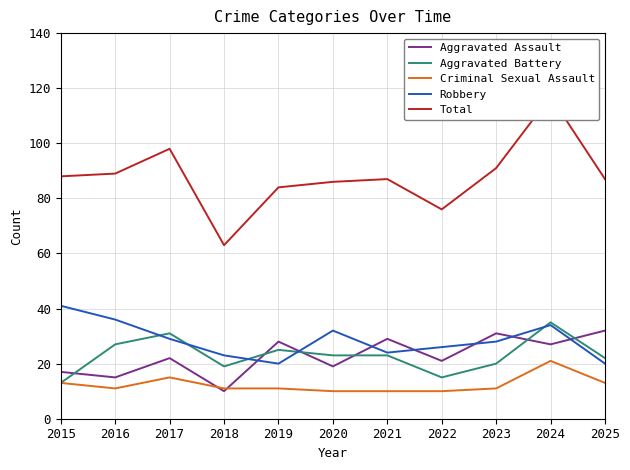

Reading left to right, what are all the values shown in this chart?

Aggravated Assault: 17	15	22	10	28	19	29	21	31	27	32
Aggravated Battery: 13	27	31	19	25	23	23	15	20	35	22
Criminal Sexual Assault: 13	11	15	11	11	10	10	10	11	21	13
Robbery: 41	36	29	23	20	32	24	26	28	34	20
Total: 88	89	98	63	84	86	87	76	91	117	87